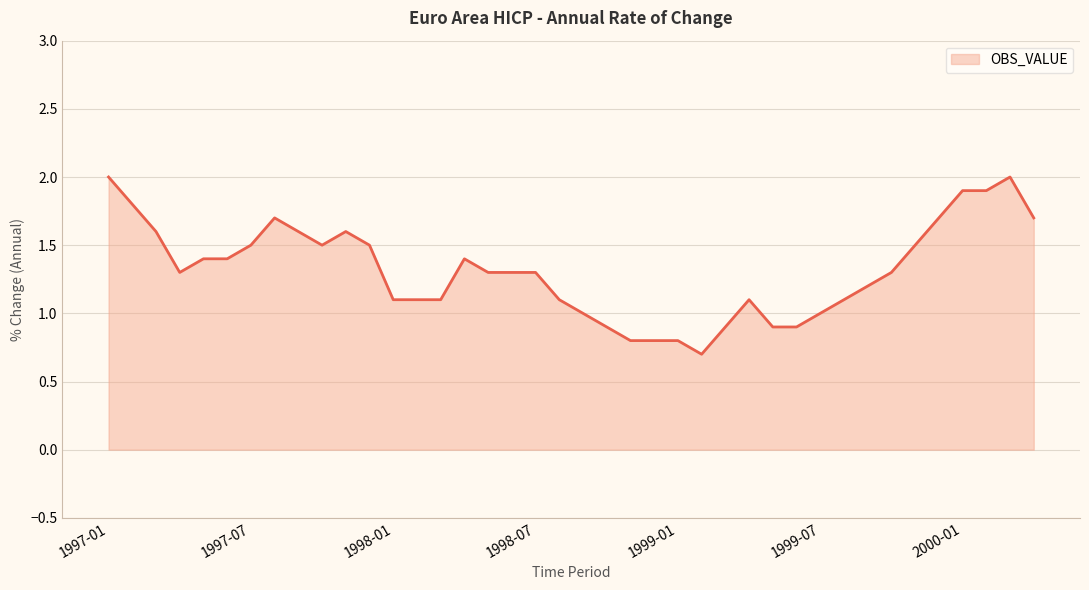

What is the greatest value displayed?

2.0